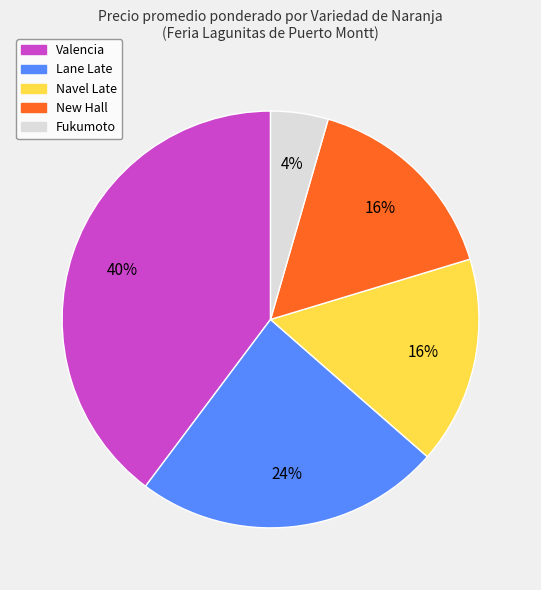

To the nearest percent, what is the average slice percentage?

20%